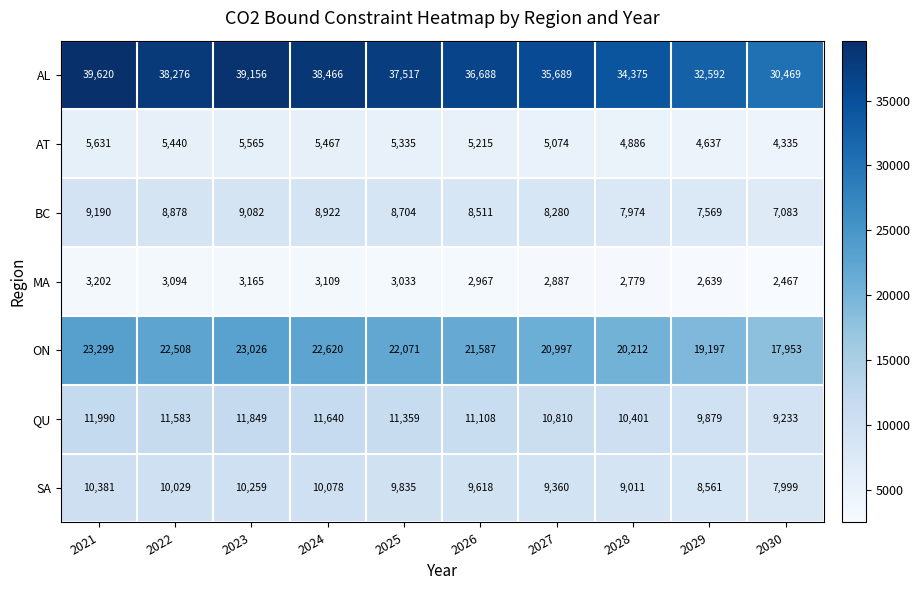

What is the difference between the MA values at 2030 and 2022?

627